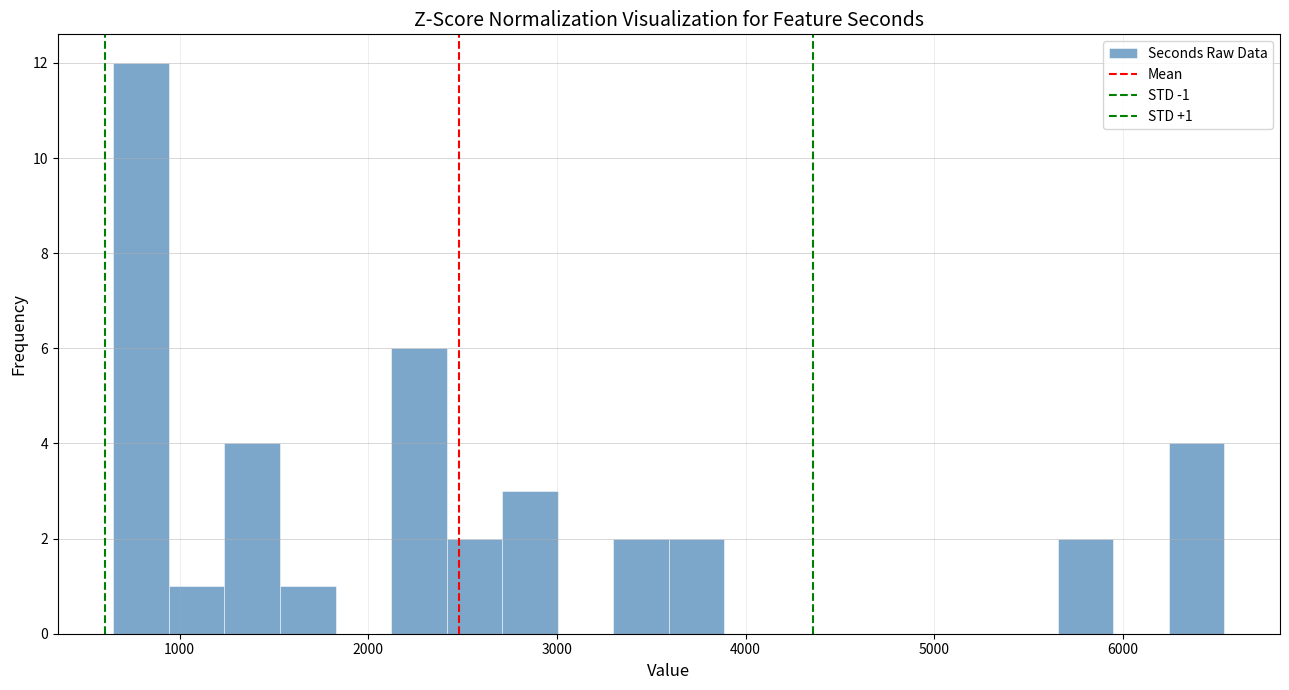

Read against the x-axis, roughly where is the centre of the tallest bar?

800